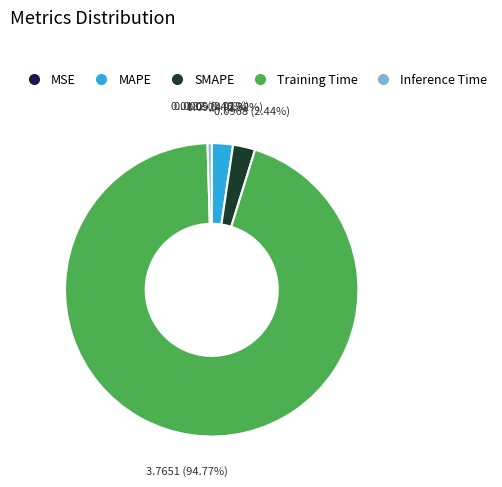

Which slice is the largest?

Training Time